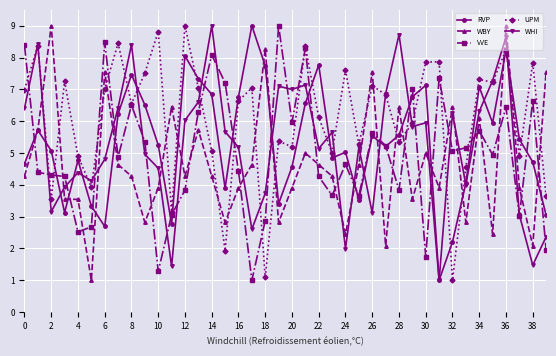

What is the maximum value shown in the chart?

9.0